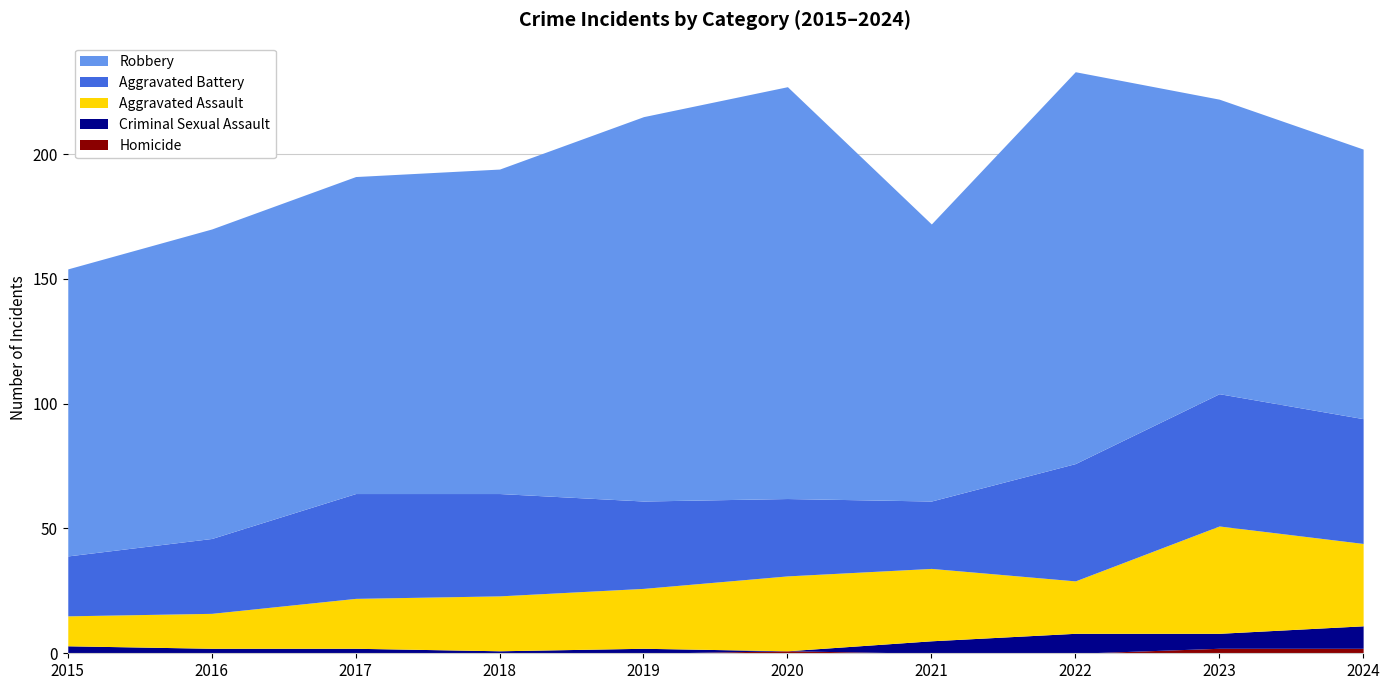

What is the value of the Robbery point at the 1st from the left?

115